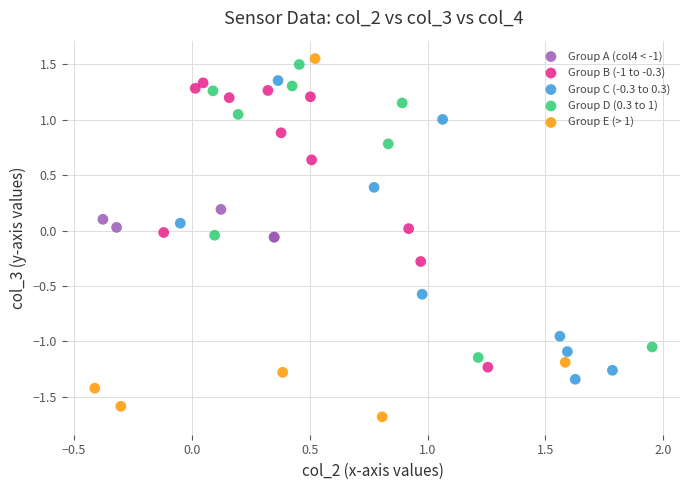

What are all the series names shown in the legend?

Group A (col4 < -1), Group B (-1 to -0.3), Group C (-0.3 to 0.3), Group D (0.3 to 1), Group E (> 1)